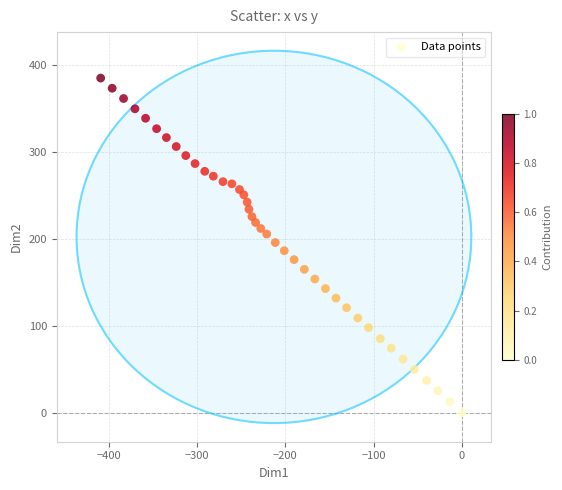

What is the range of Y values (max minus min)?

384.8